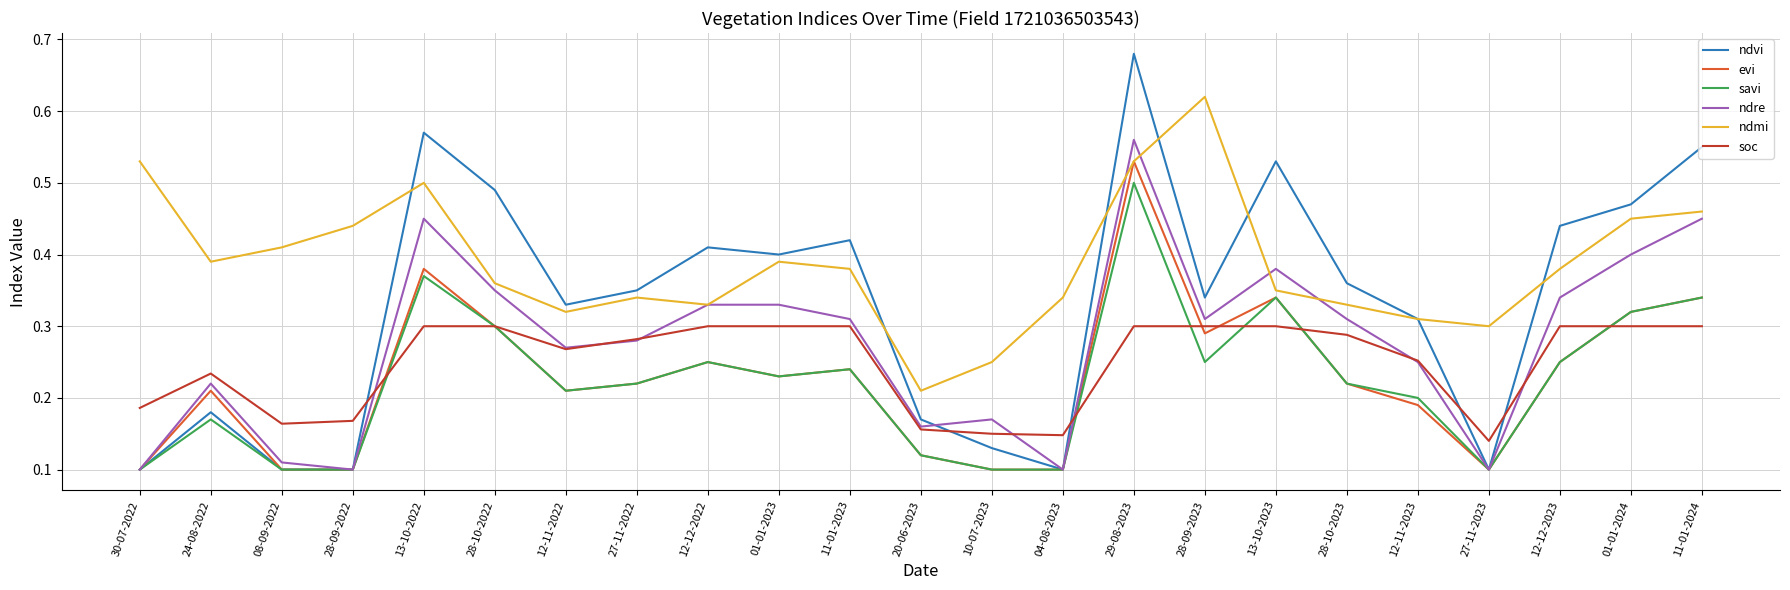

Rank the series by their maximum value, from lowest to highest.

soc, savi, evi, ndre, ndmi, ndvi